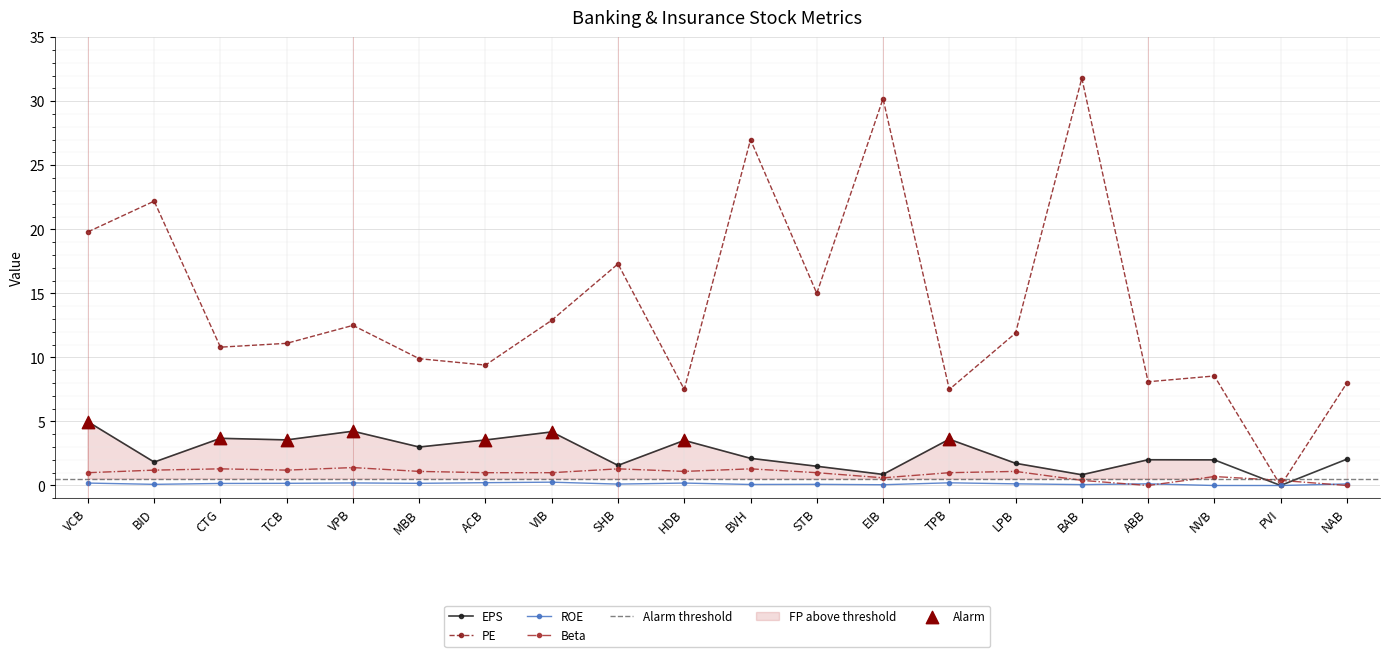

Which series has the largest Y range (max minus min)?

PE